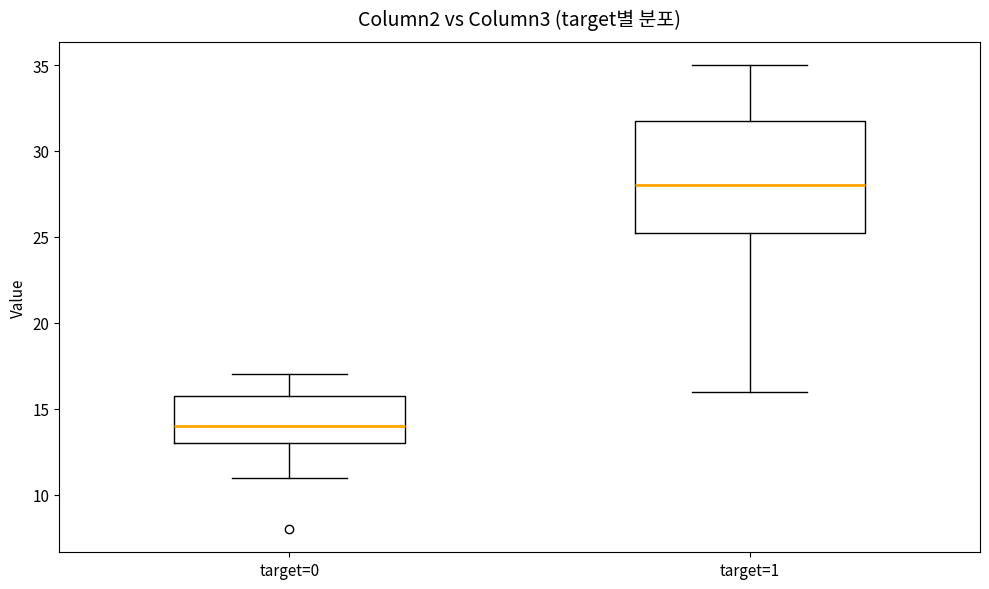

Reading left to right, read every box against the y-axis: the position of its median line, the range the box covers, and the ends of its whiskers. The values are not printed on the chart, so give them approximately, as read against the axis.

target=0: median 14.0, box 13.0 to 16.0, whiskers 11.0 to 17.0
target=1: median 28.0, box 25.5 to 32.0, whiskers 16.0 to 35.0